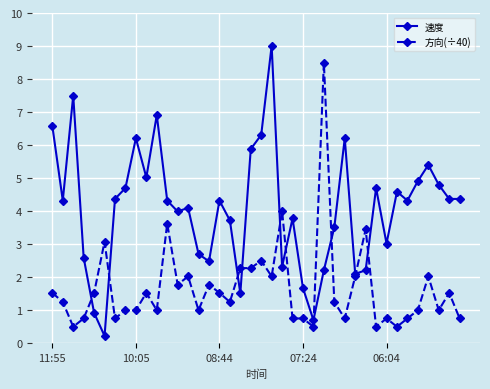

What is the highest value of the 速度 series?

9.0